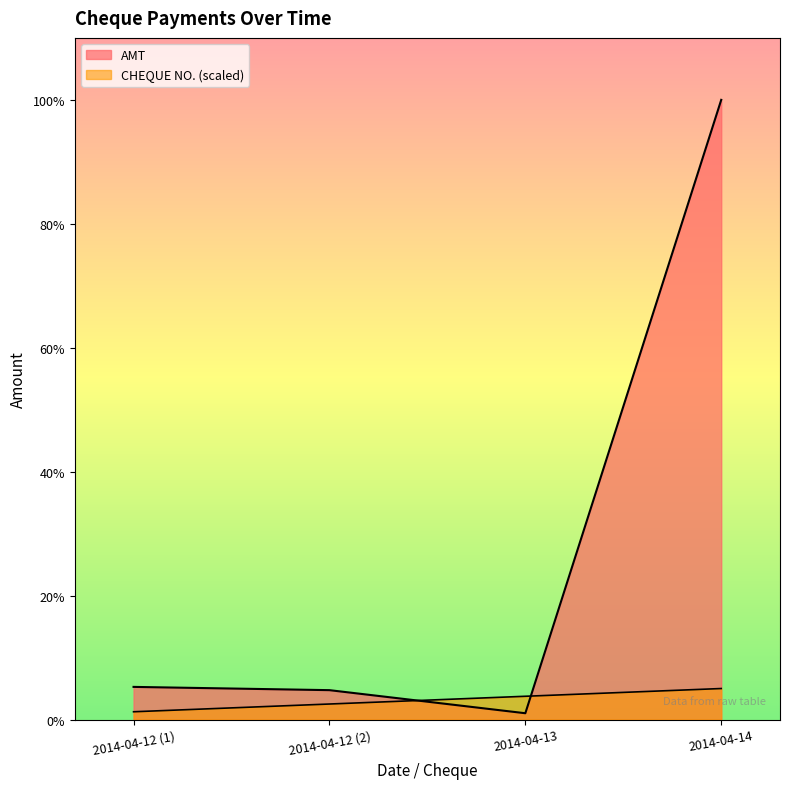

Reading right to left, transcribe all the data shown in this chart.

AMT: 2014-04-14=19000000	2014-04-13=192168	2014-04-12 (2)=900000	2014-04-12 (1)=1000000
CHEQUE NO.: 2014-04-14=950000	2014-04-13=712500	2014-04-12 (2)=475000	2014-04-12 (1)=237500